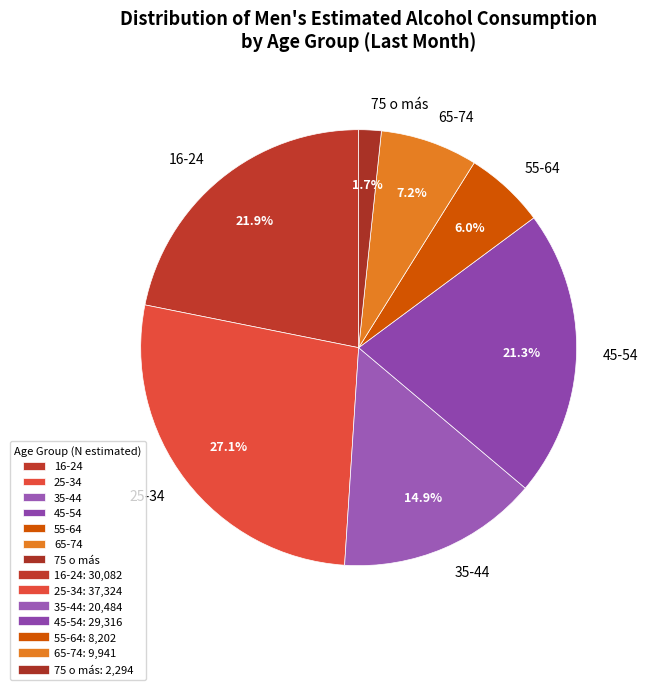

Between 45-54 and 65-74, which is larger?

45-54